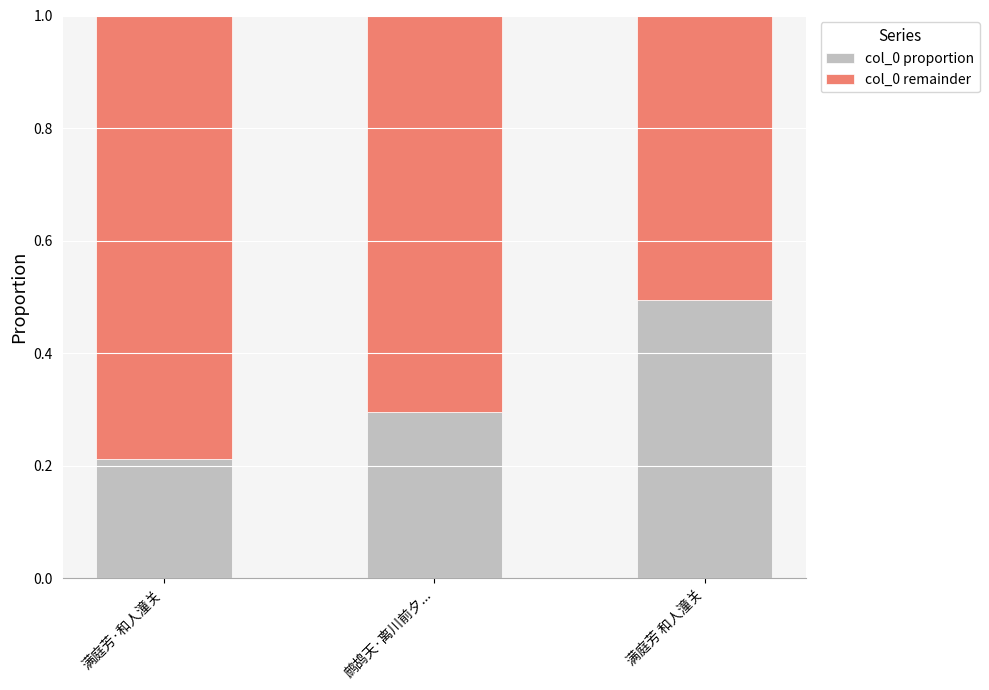

What is the total value across all series at 鹧鸪天·离川前夕...?

1.0